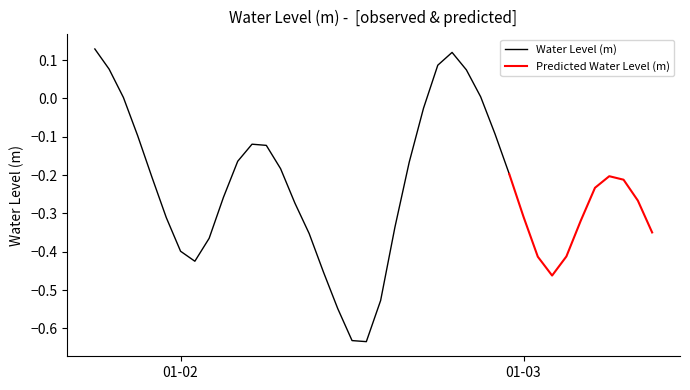

At which category does the chart reach its peak across all series?

2023-01-01 18:00:00